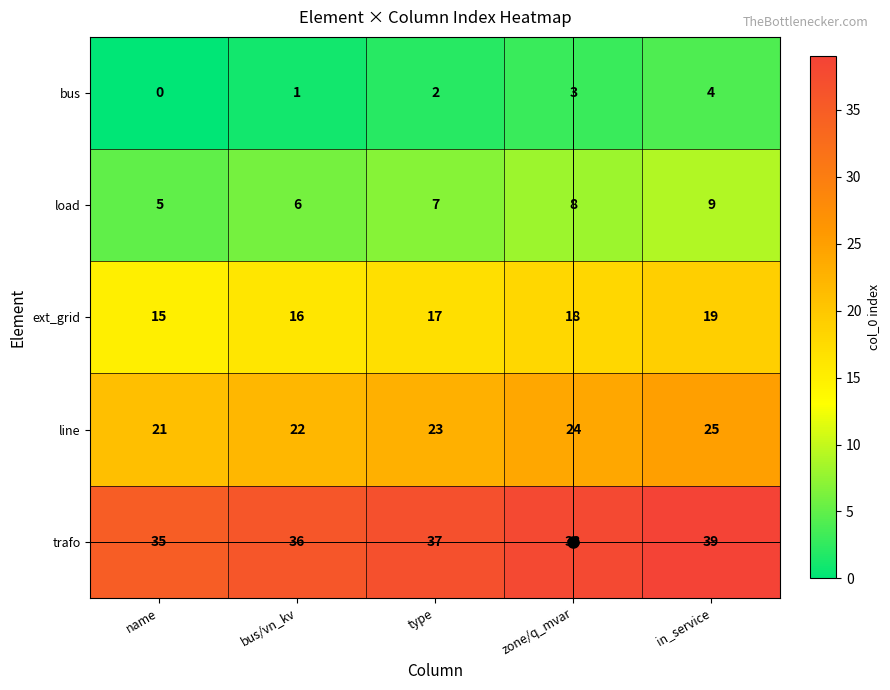

At which category does the chart reach its minimum across all series?

name